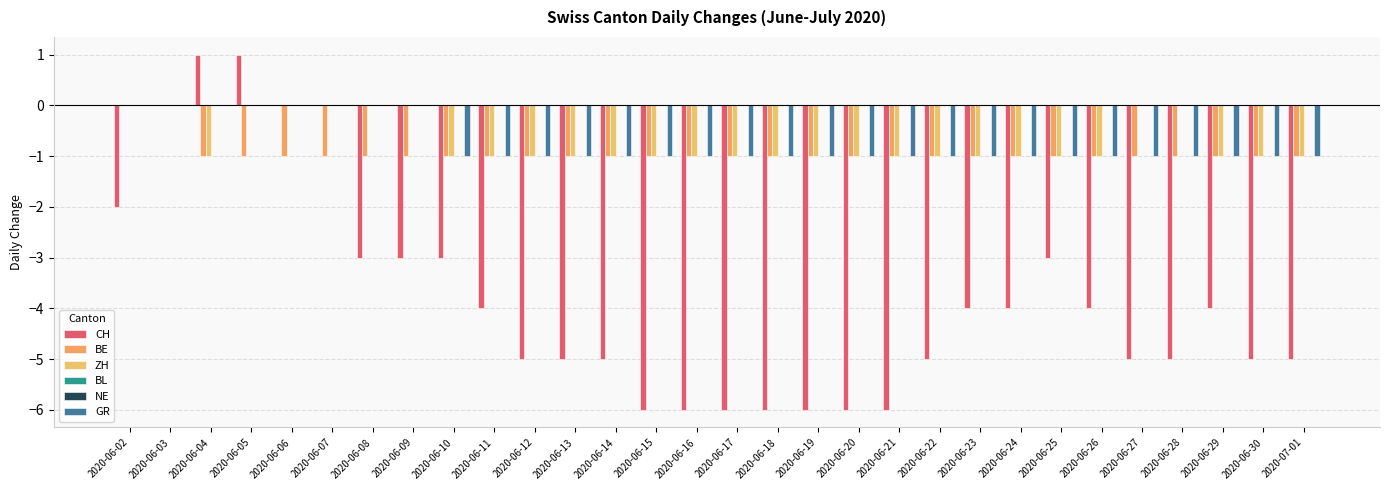

Are the bars horizontal?

No